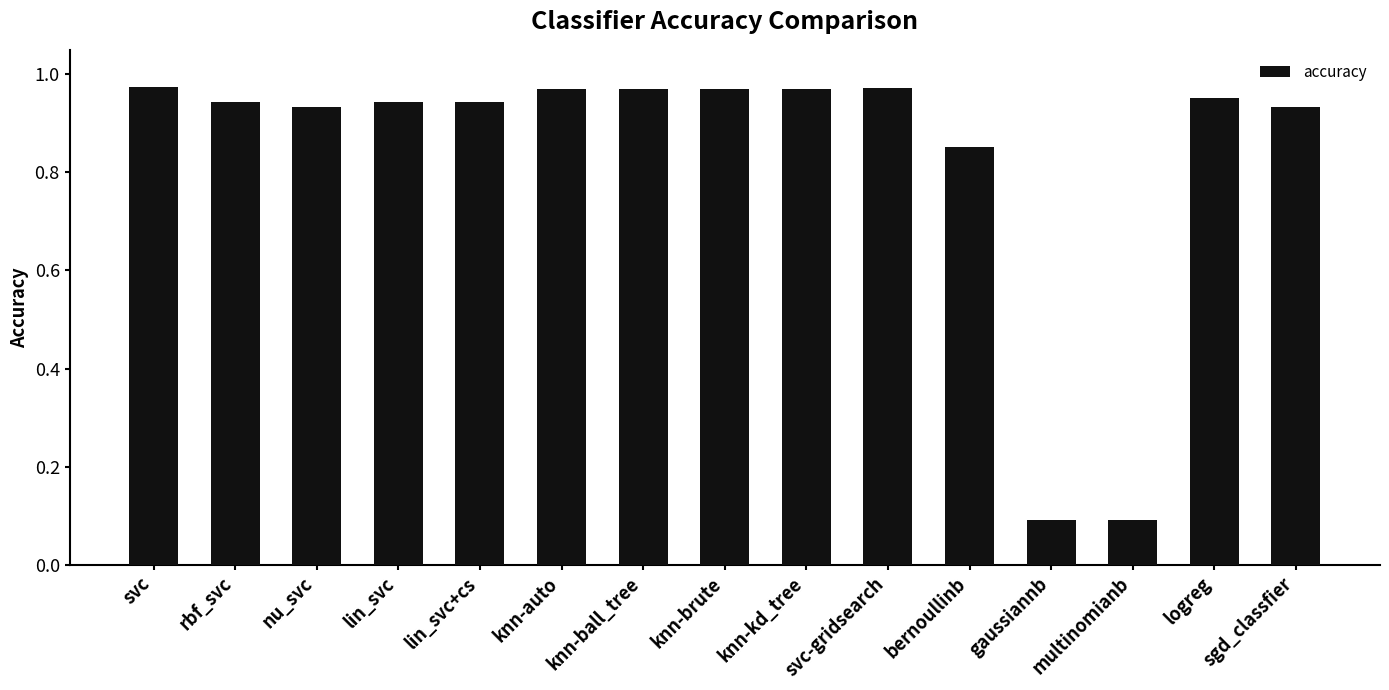

What is the sum of the values at knn-brute and knn-auto?

1.9